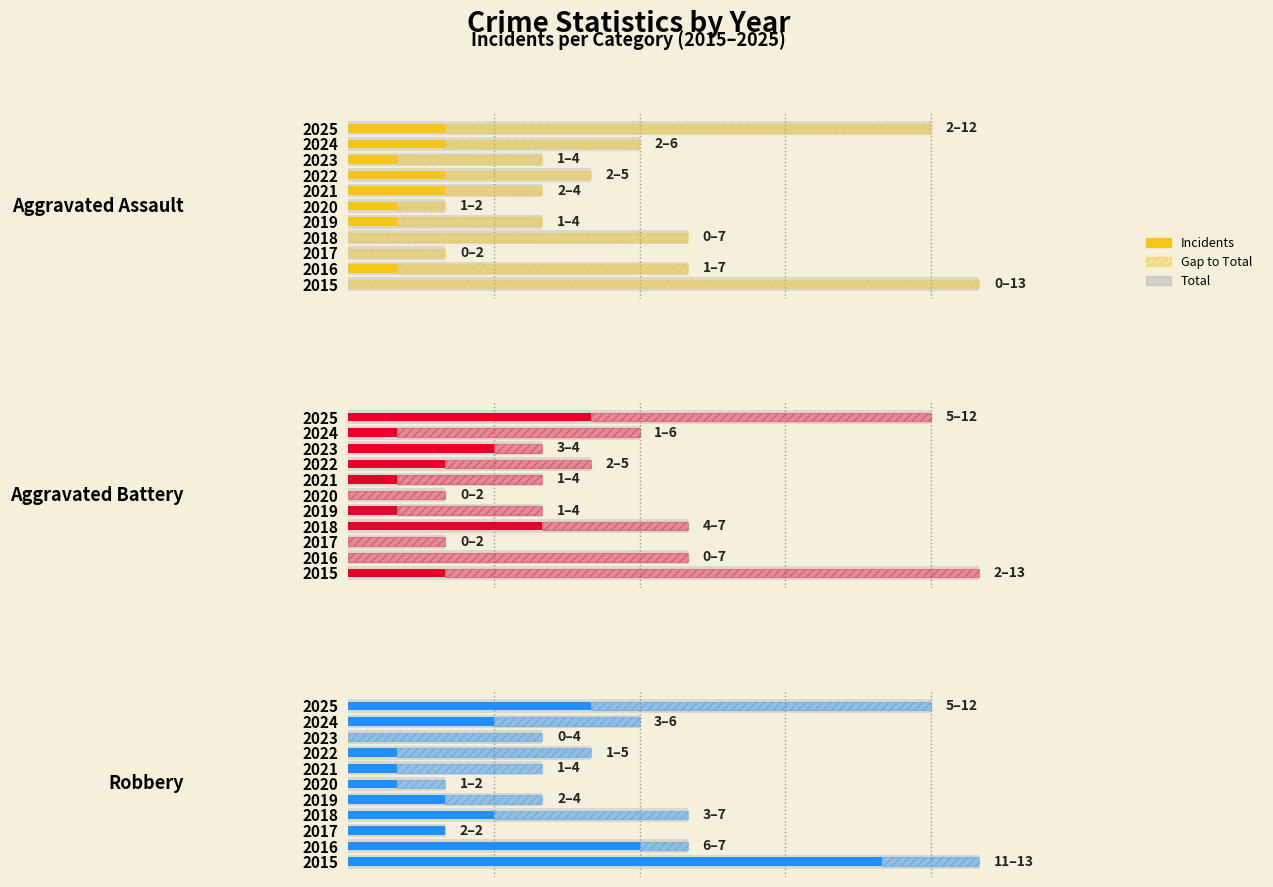

What is the spread (max minus min) of values at 2020?

2